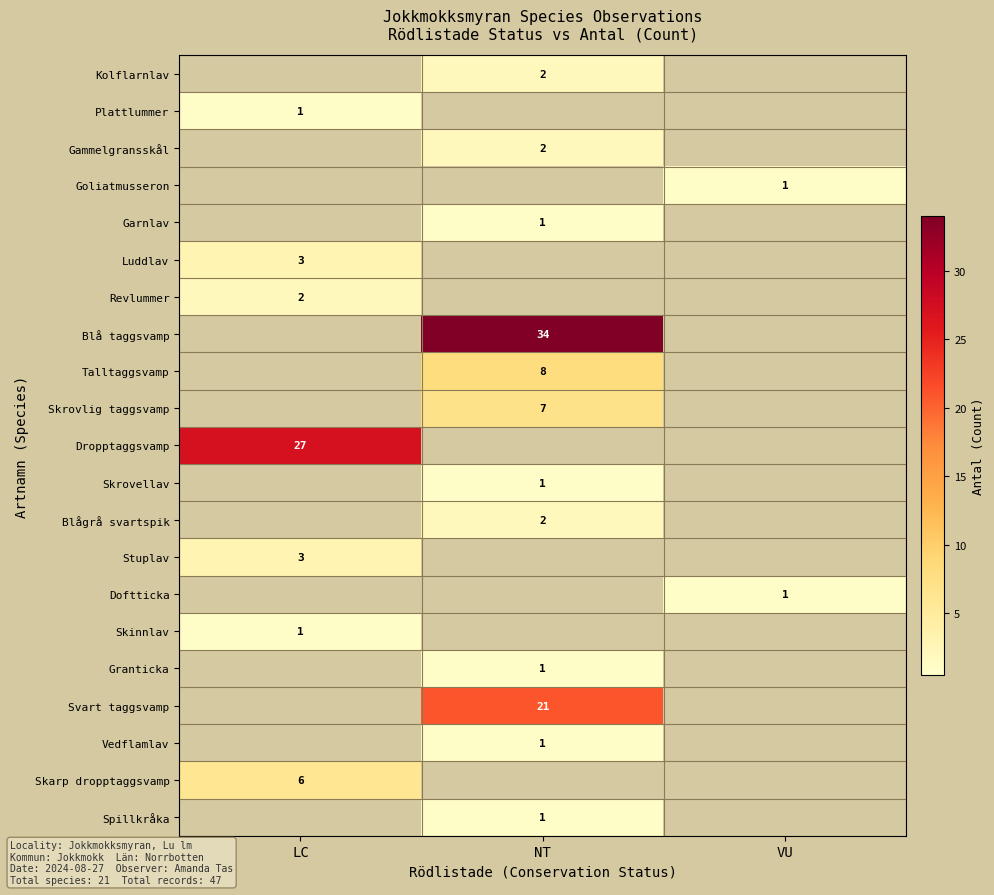

What is the total value across all series at VU?

2